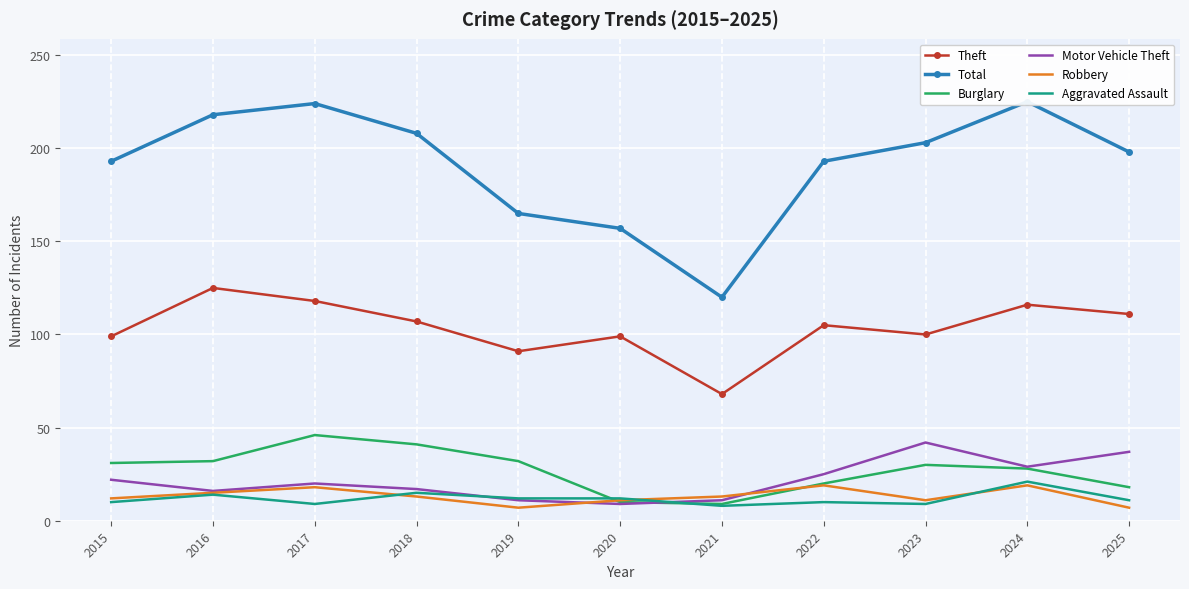

The value of Theft at 2019 is 91. True or false?

True